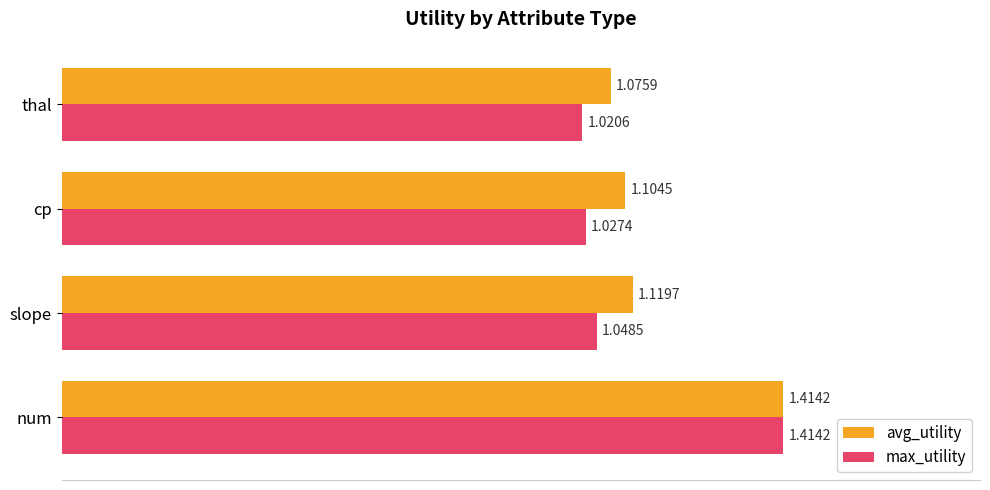

List the labels in order of max_utility value, largest first.

num, slope, cp, thal